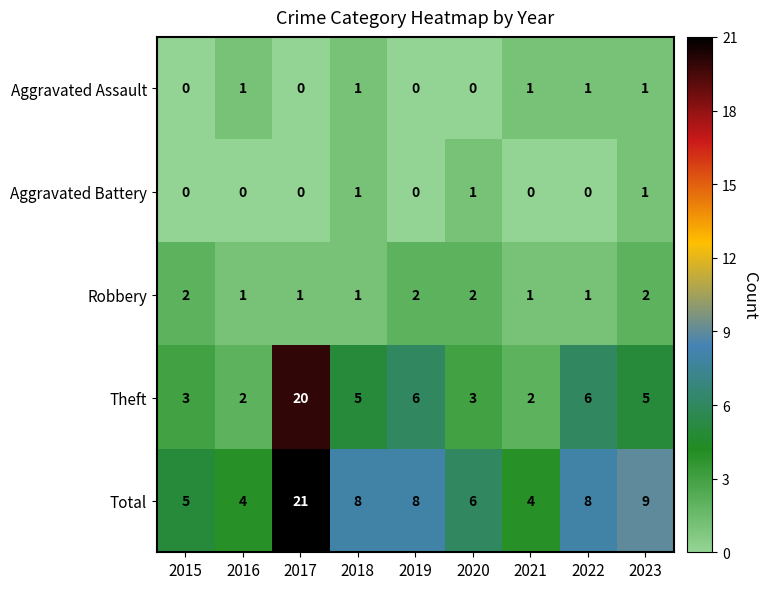

What is the sum of all Theft values?

52